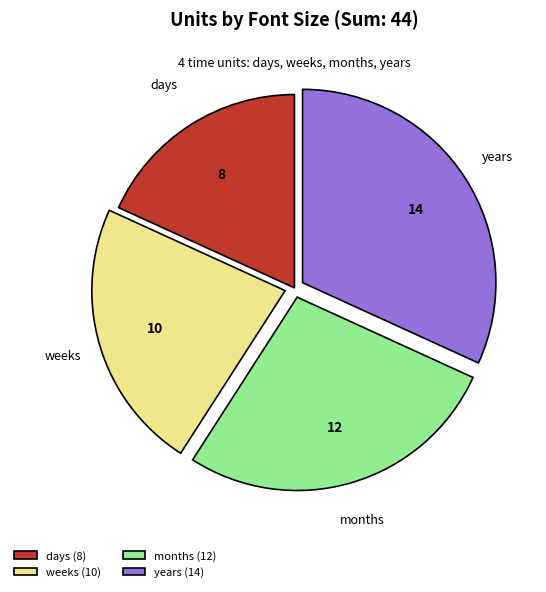

Between months and years, which is larger?

years